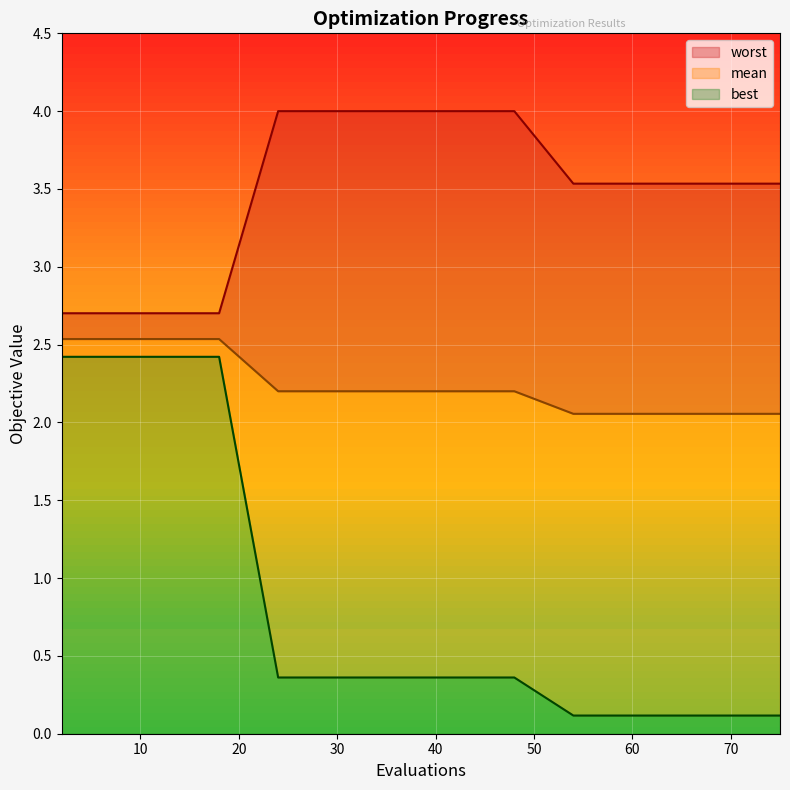

Which series has the widest spread of values?

best